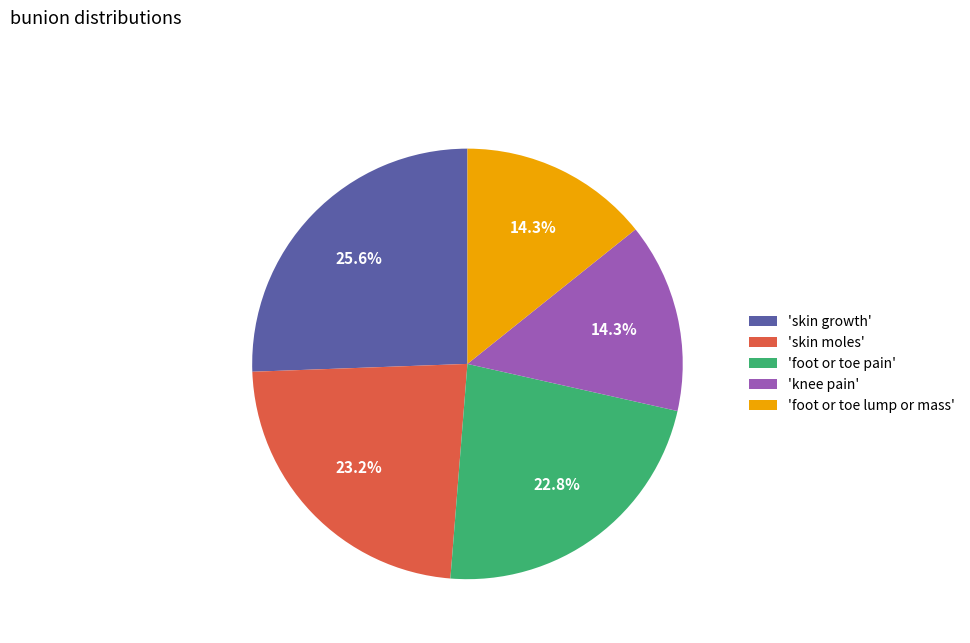

Approximately how many times larger is the value at 'foot or toe lump or mass' compared to 'skin moles'?

0.6